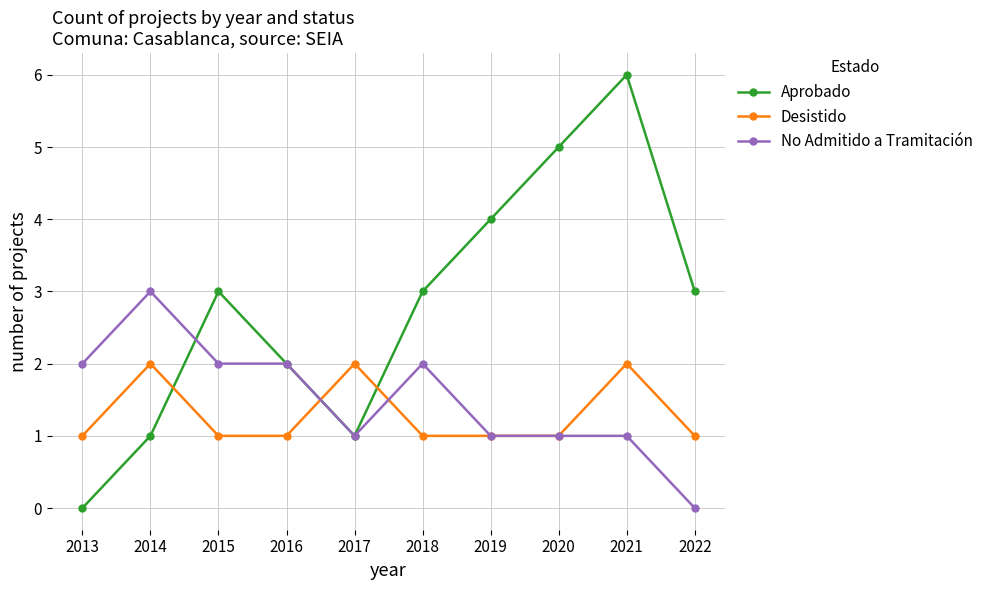

How many lines are shown in the chart?

3